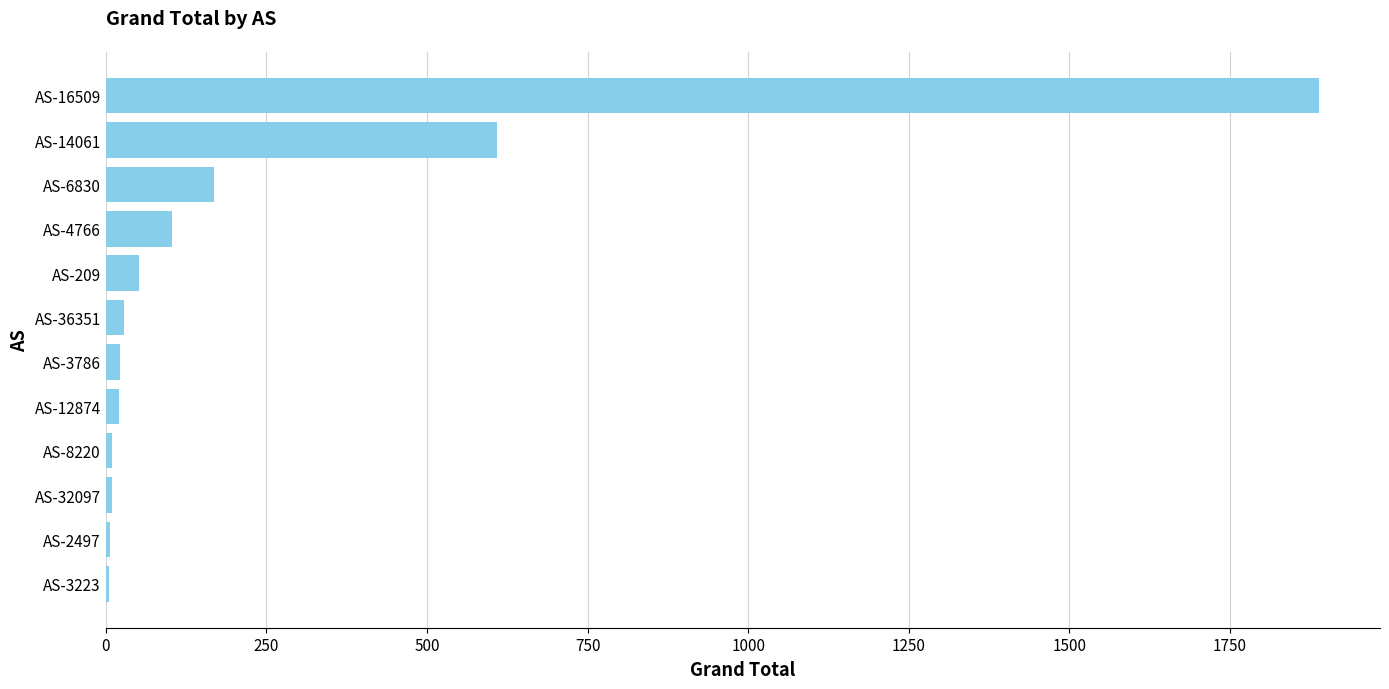

Does the chart contain stacked bars?

No